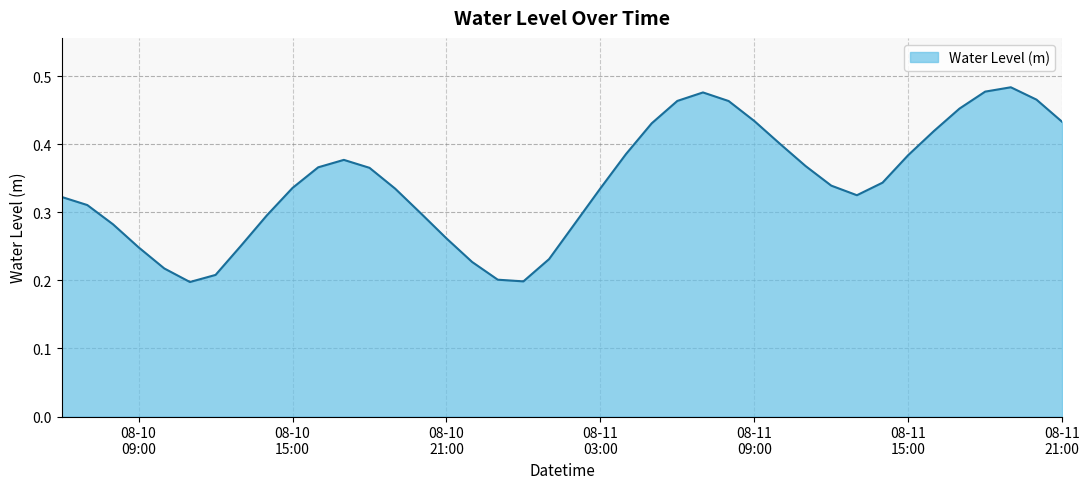

What is the minimum value shown in the chart?

0.2